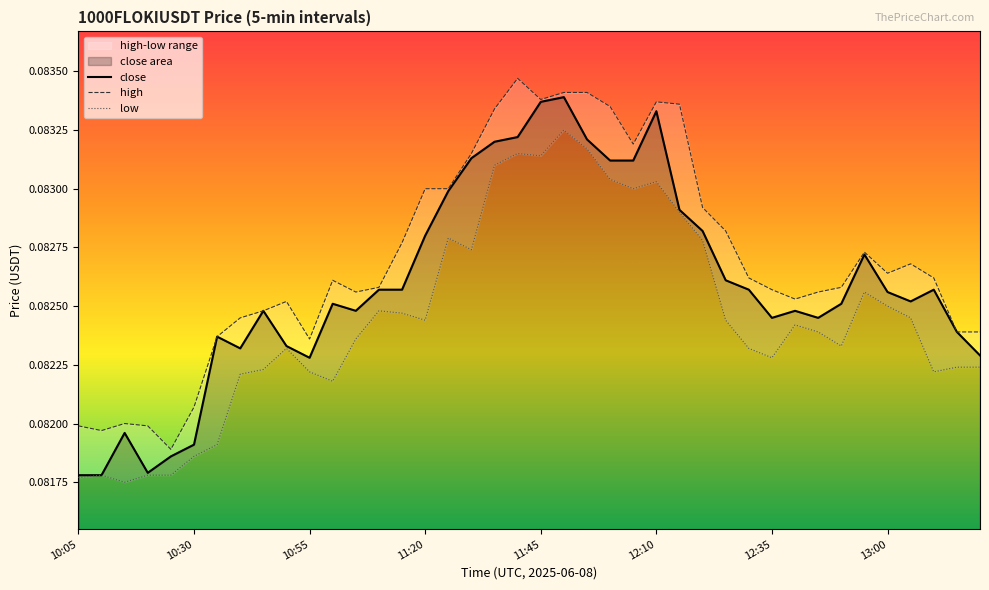

What is the value of the low point at the 10th from the left?

0.1